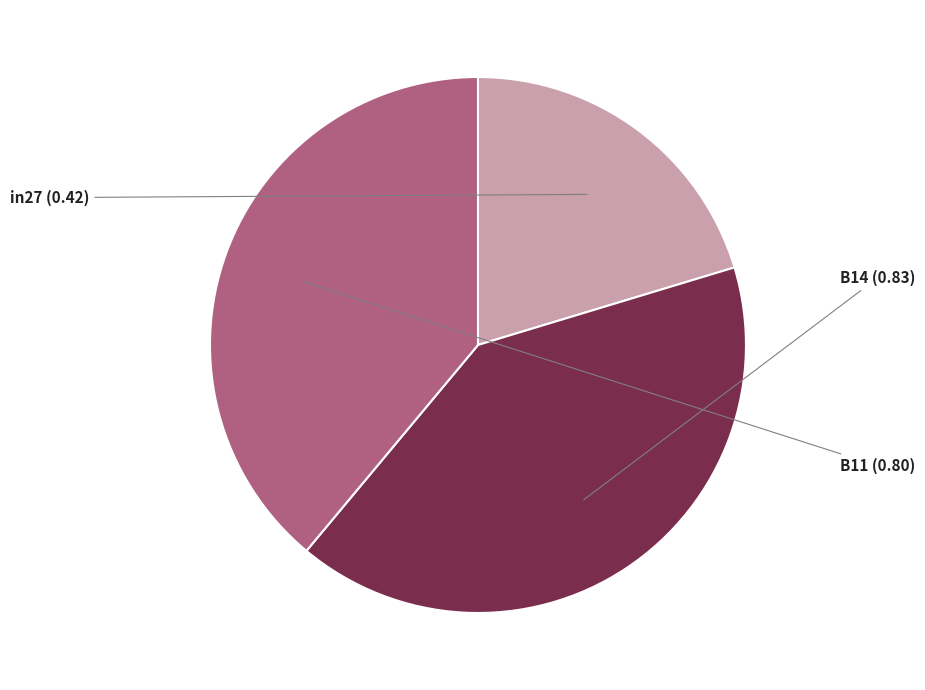

Is there any slice that represents more than half of the pie?

No